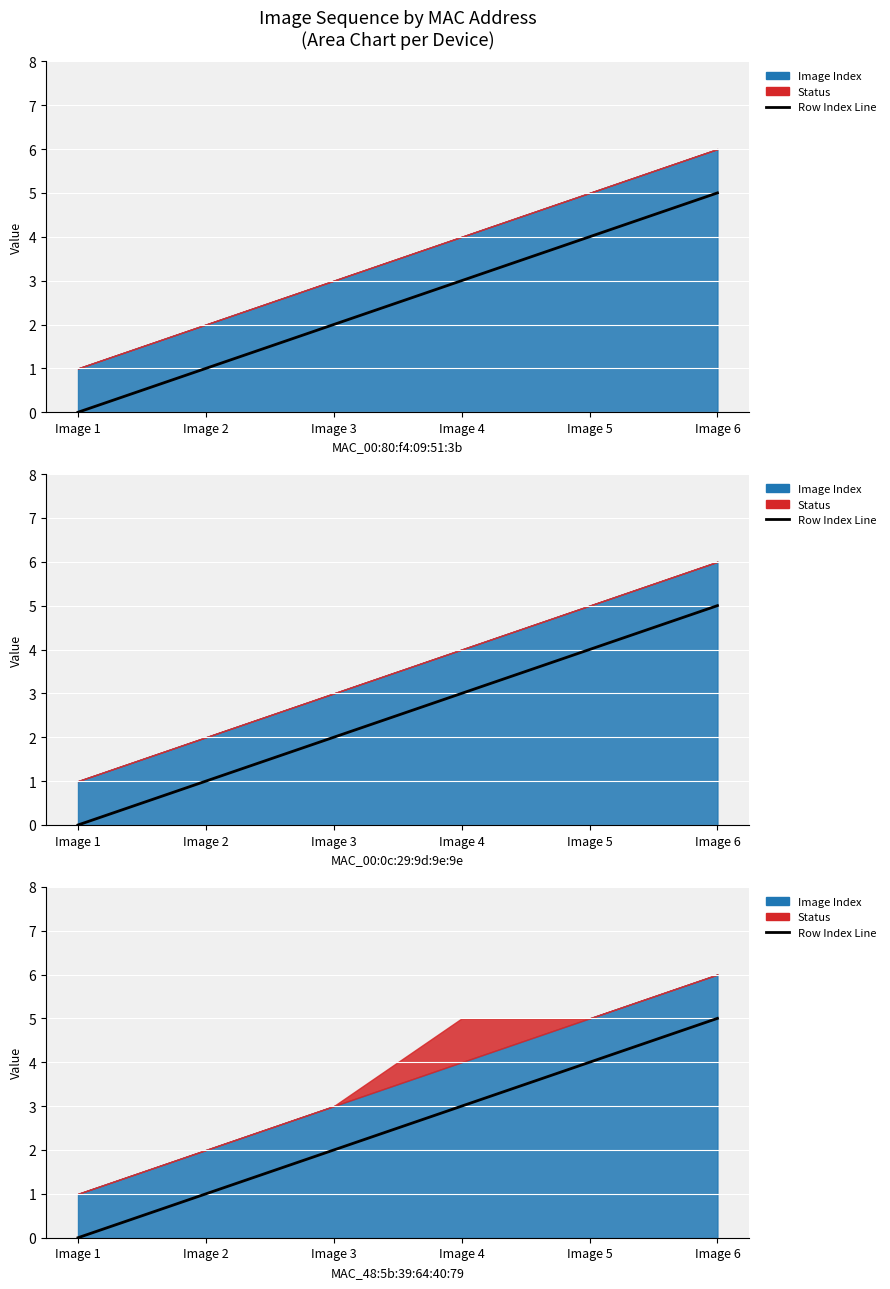

Where does the data first go above 3?

Image 5